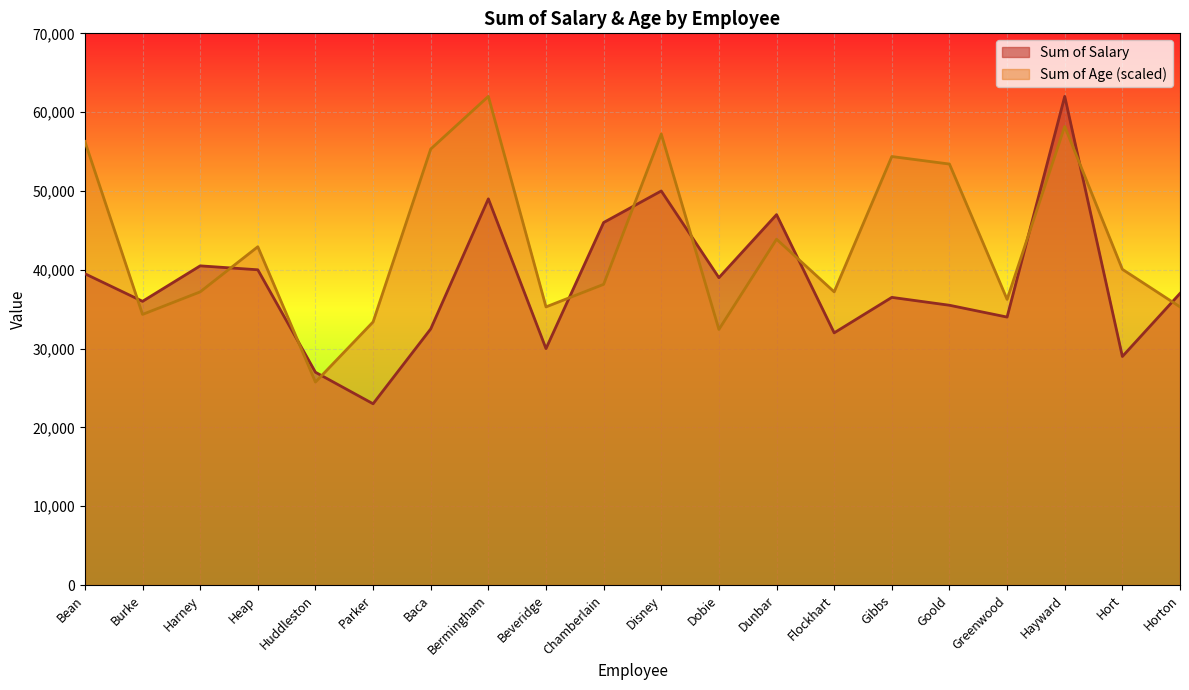

Where is the first local maximum for Sum of Salary?

Harney